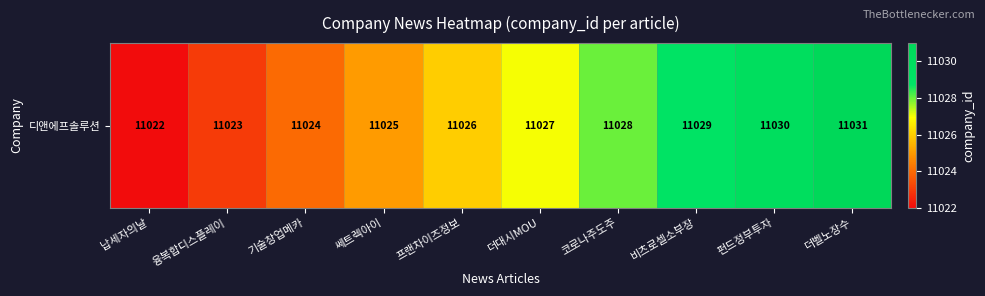

Rank the categories by value from highest to lowest.

더벨노장수, 펀드정부투자, 비츠로셀소부장, 코로나주도주, 더대시MOU, 프랜차이즈정보, 쎄트렉아이, 기술창업메카, 융복합디스플레이, 납세자의날